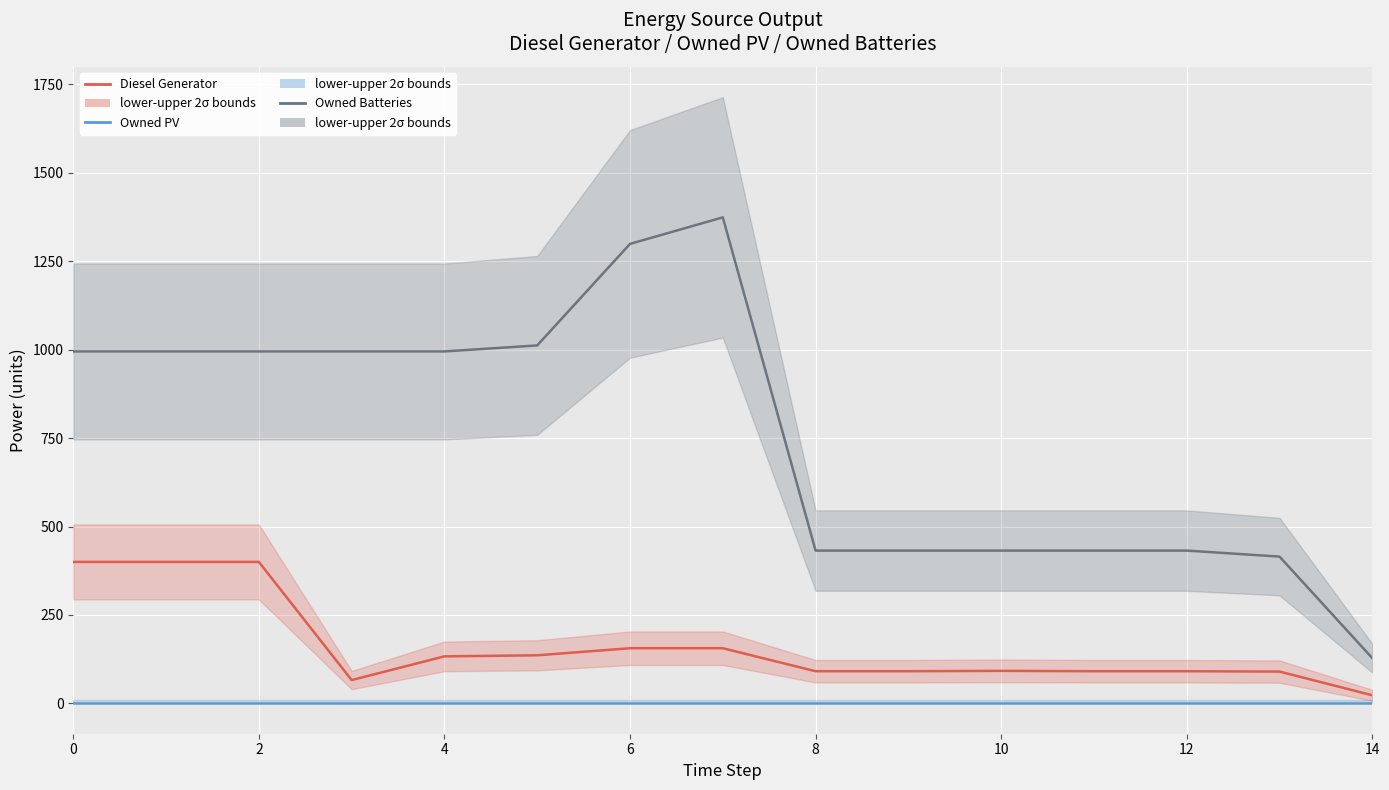

Reading right to left, what are all the values shown in this chart?

Diesel Generator: 23	90	91	91	92	91	91	156	156	136	133	66	400	400	400
Owned PV: 0	0	0	0	0	0	0	0	0	0	0	0	0	0	0
Owned Batteries: 128	415	432	432	432	432	432	1374	1299	1012	995	995	995	995	995